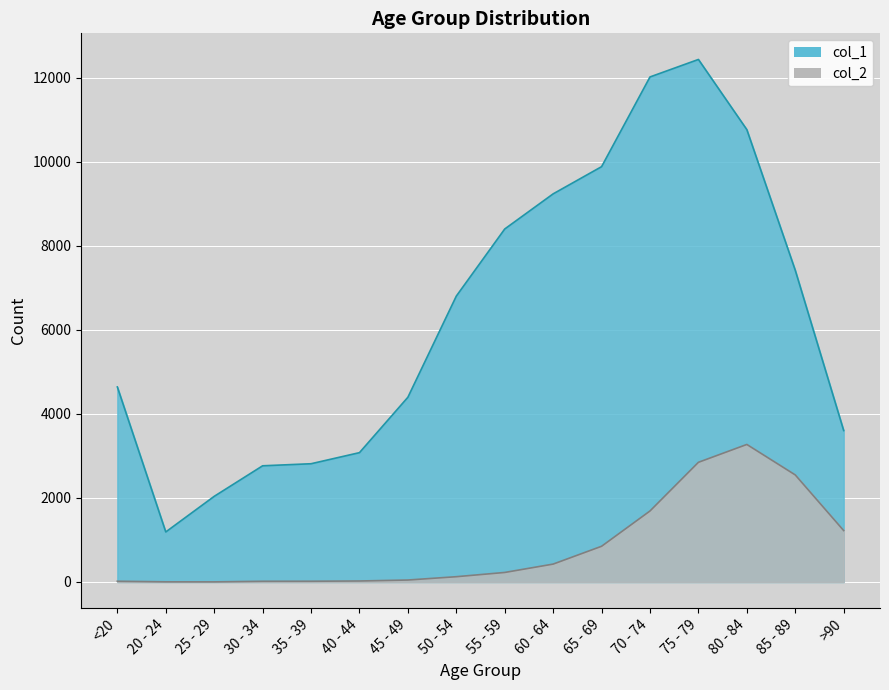

How many data points in col_1 are less than 6803?

8